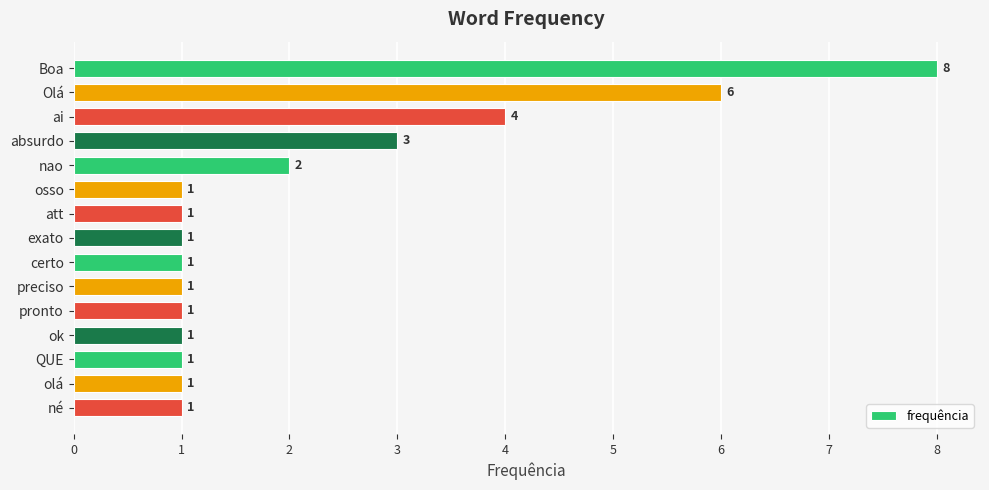

The chart shows a value of 2 at nao. True or false?

True